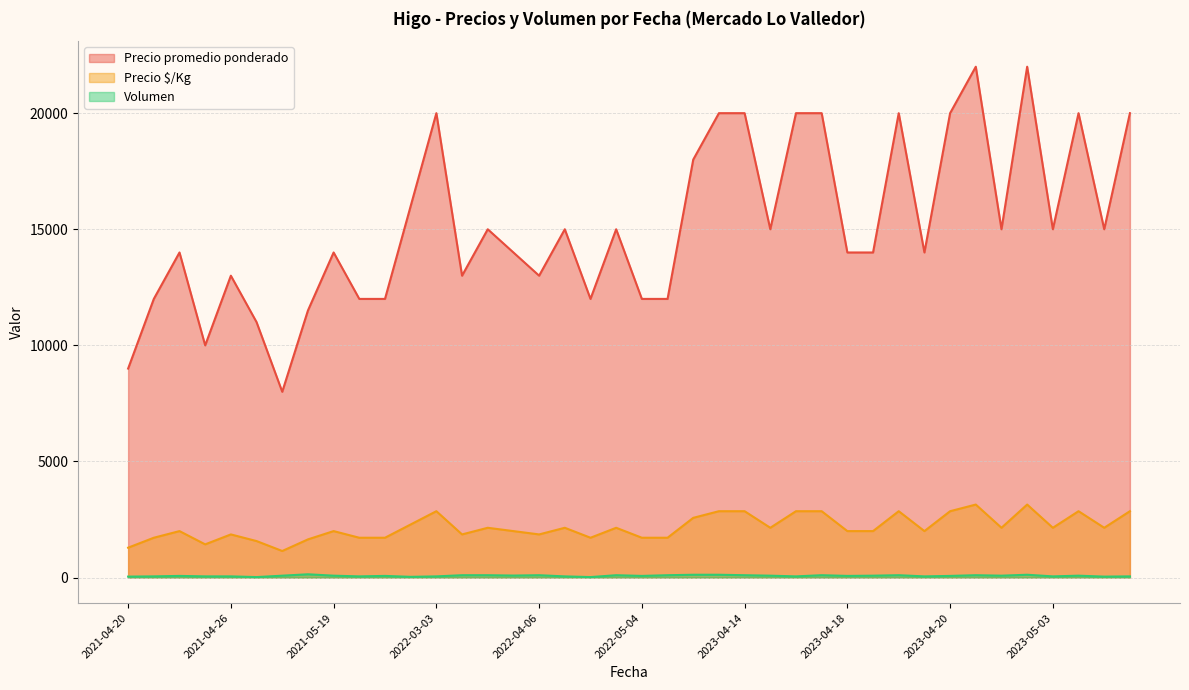

Which series has the largest range (max minus min)?

Precio promedio ponderado